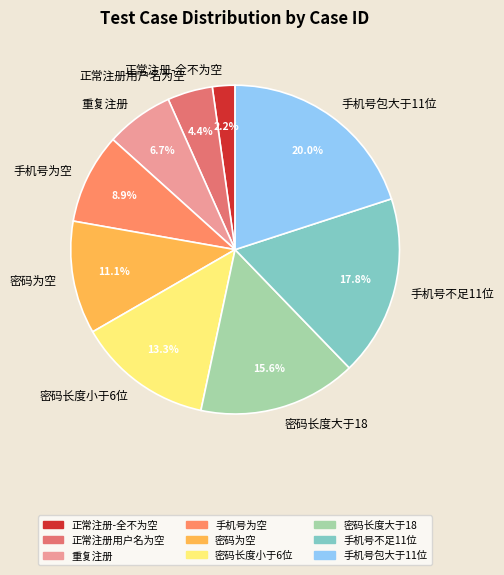

Is there a majority slice in this chart?

No